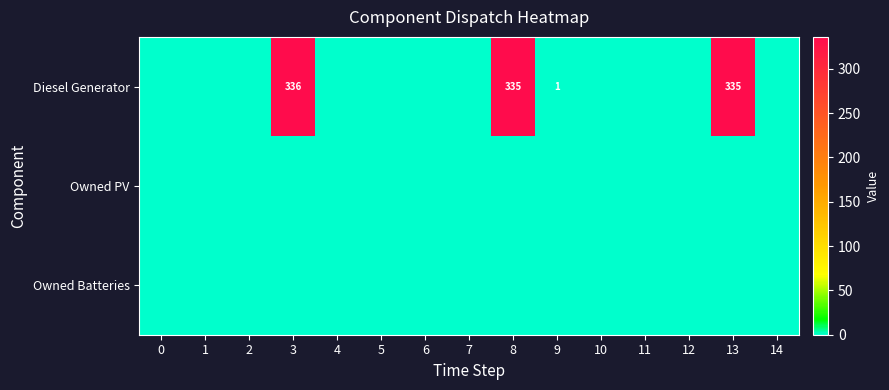

What is the difference between the highest and lowest values at 3?

336